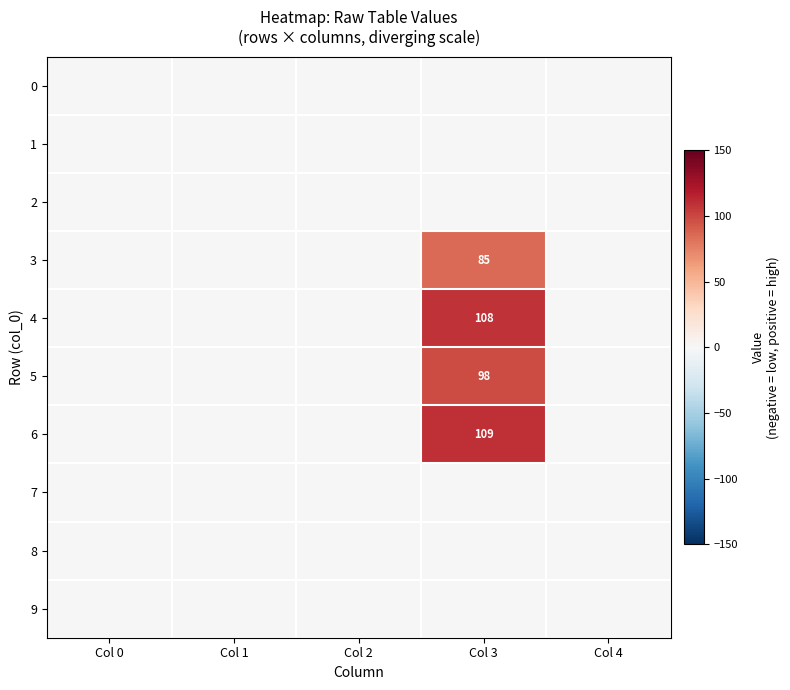

What is the difference between the maximum and minimum values in the 6 series?

109